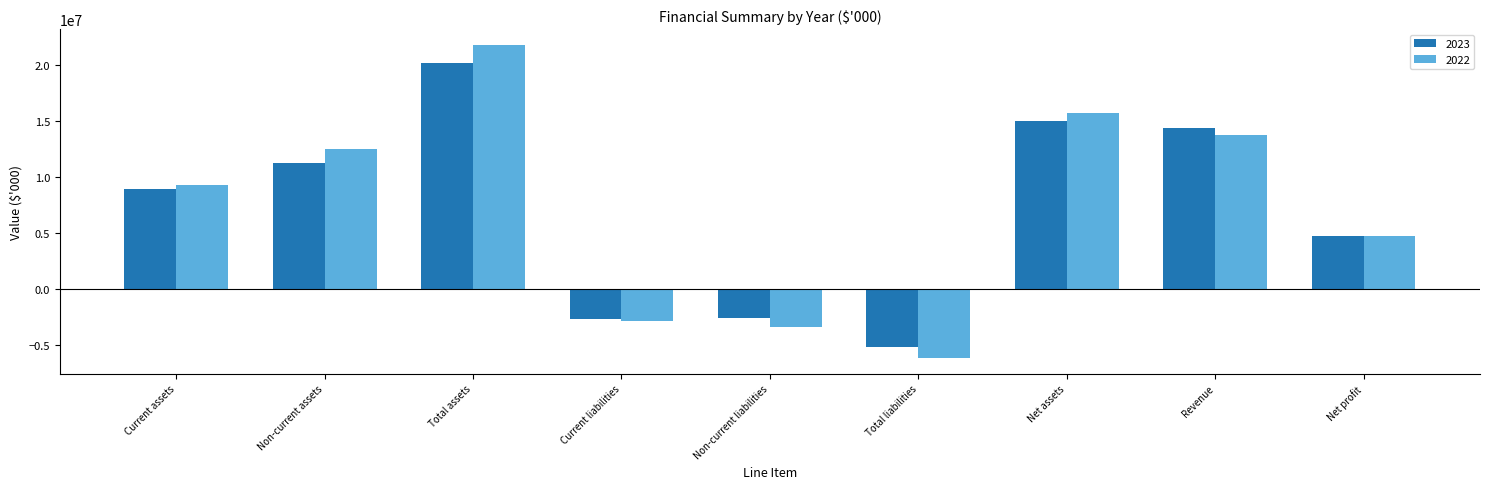

How many values in 2022 are below zero?

3